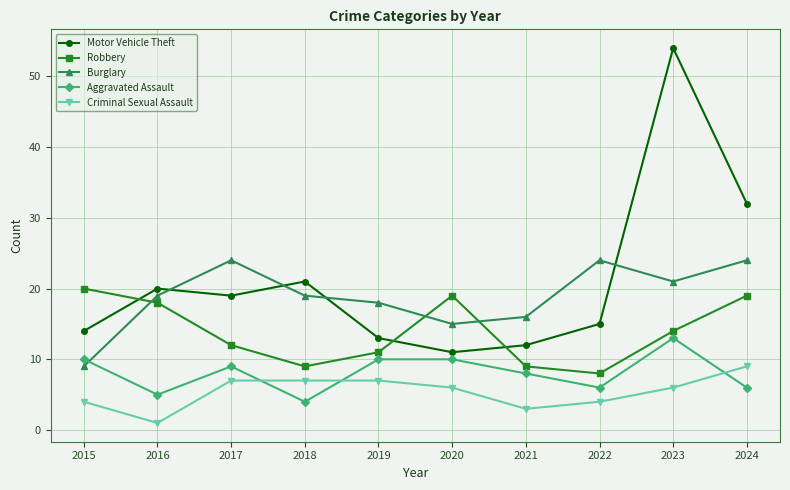

How many interior local peaks does the Burglary series have?

2